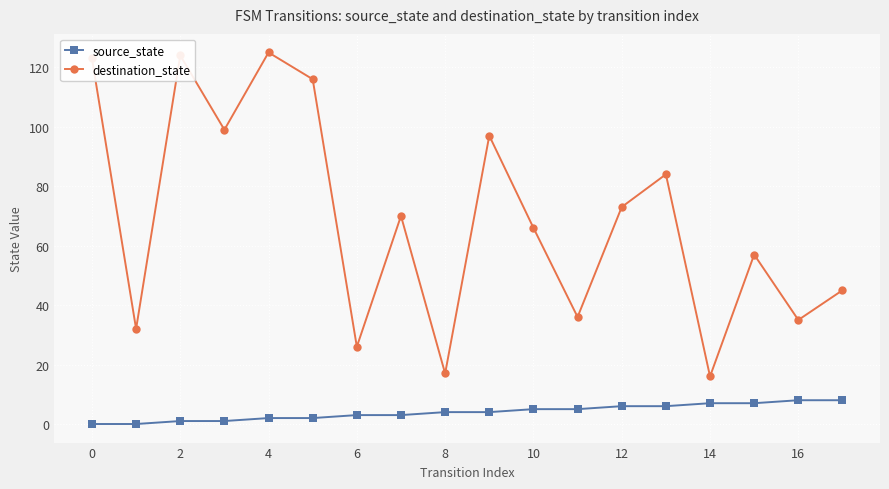

What is the lowest value of the destination_state series?

16